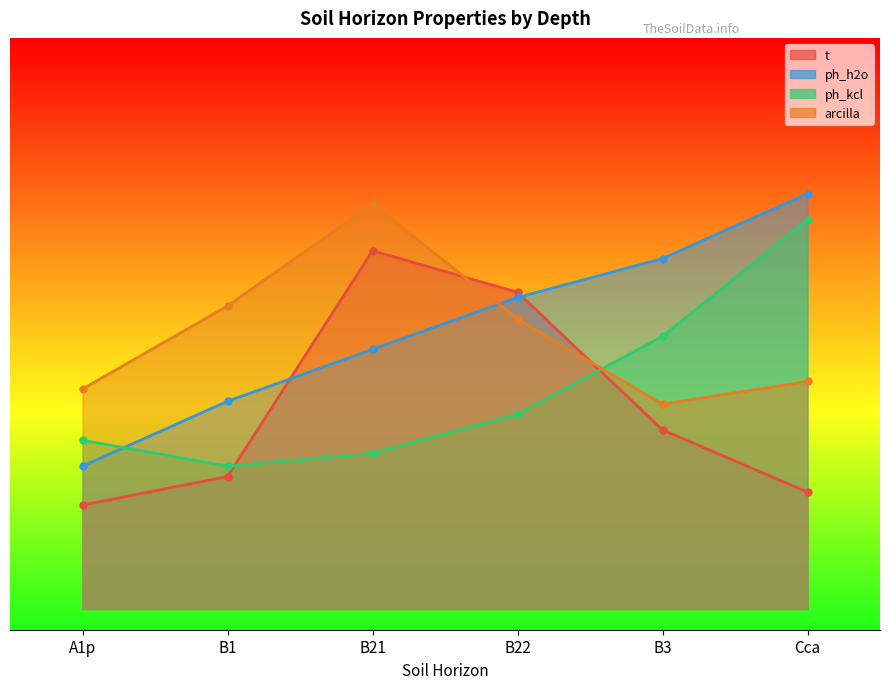

Reading left to right, transcribe all the data shown in this chart.

analitico_t: 10.0	12.8	34.5	30.5	17.2	11.2
analitico_ph_h2o: 13.7	20.0	25.0	30.0	33.8	40.0
analitico_ph_kcl: 16.2	13.7	15.0	18.8	26.2	37.5
analitico_arcilla: 21.2	29.2	39.0	27.9	19.7	21.9